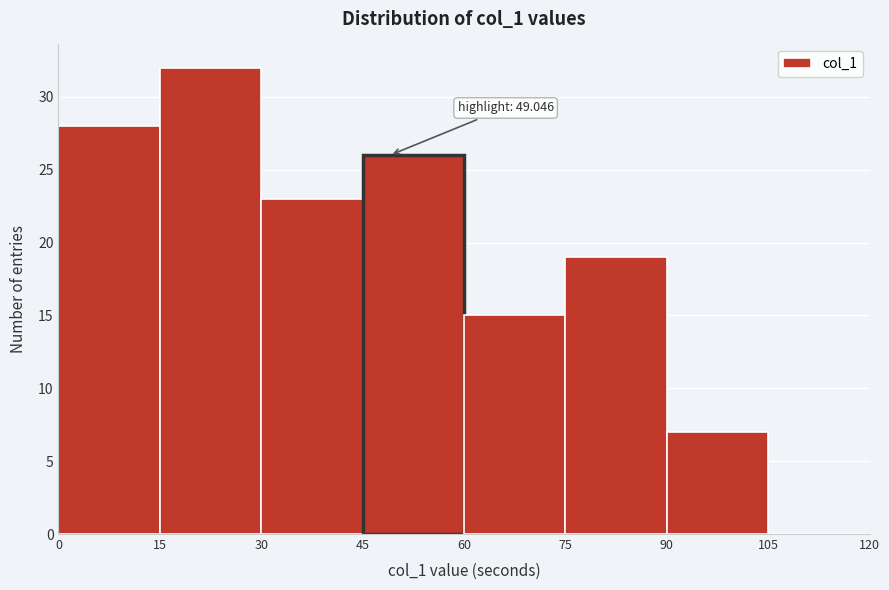

Which range on the x-axis has the tallest bar?

15 to 30